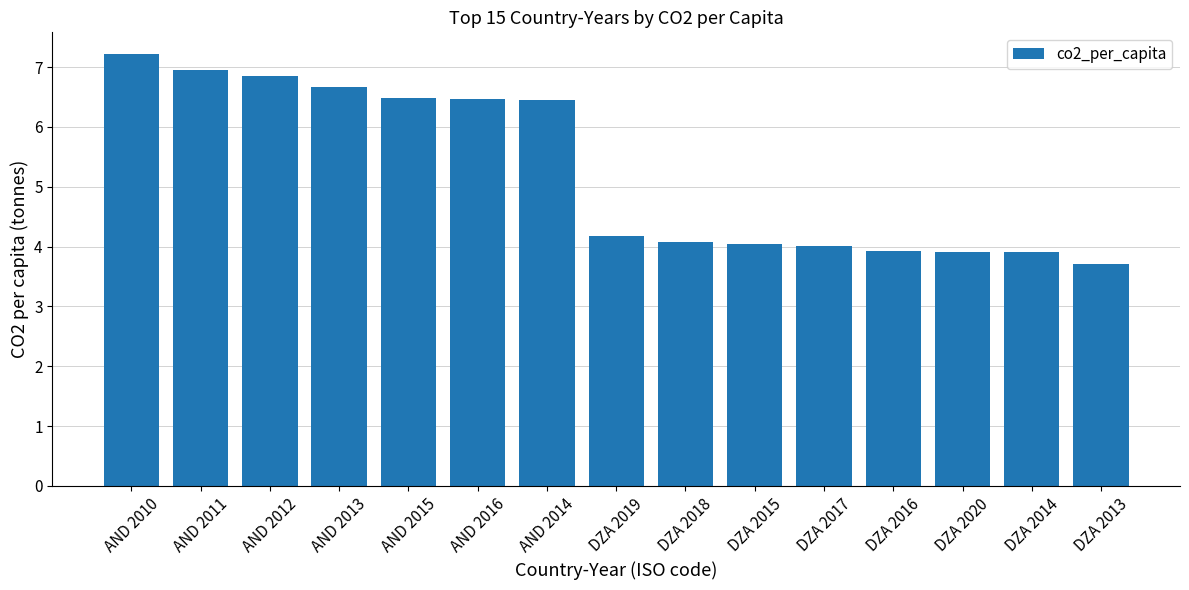

What is the label of the 14th bar from the right?

AND 2011